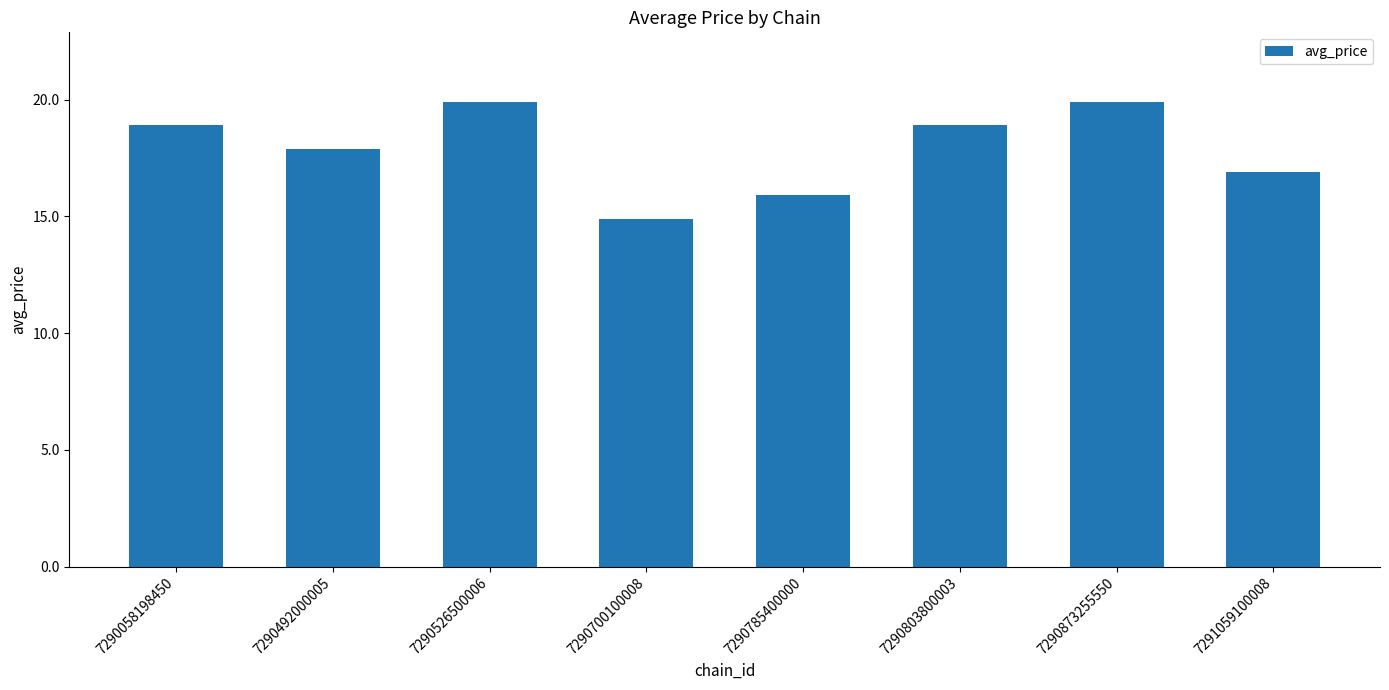

What is the minimum value shown in the chart?

14.9